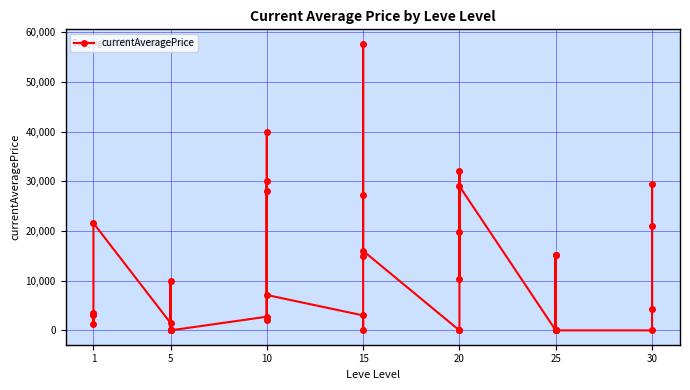

The value at 10 is 16222.2. True or false?

False